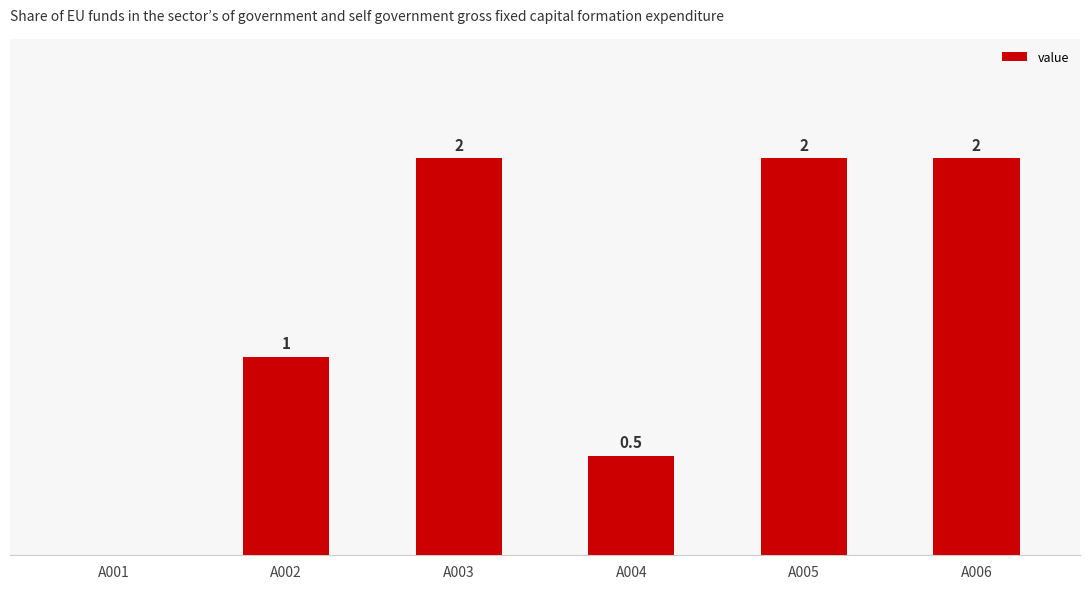

Which has a higher value, A004 or A001?

A004